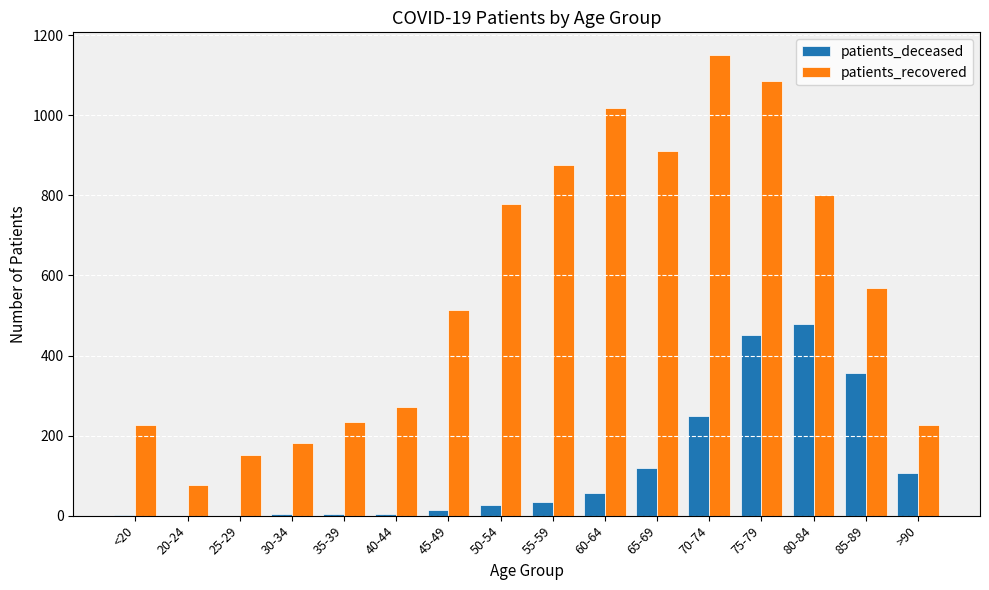

Are the bars grouped side by side (vs. stacked)?

Yes